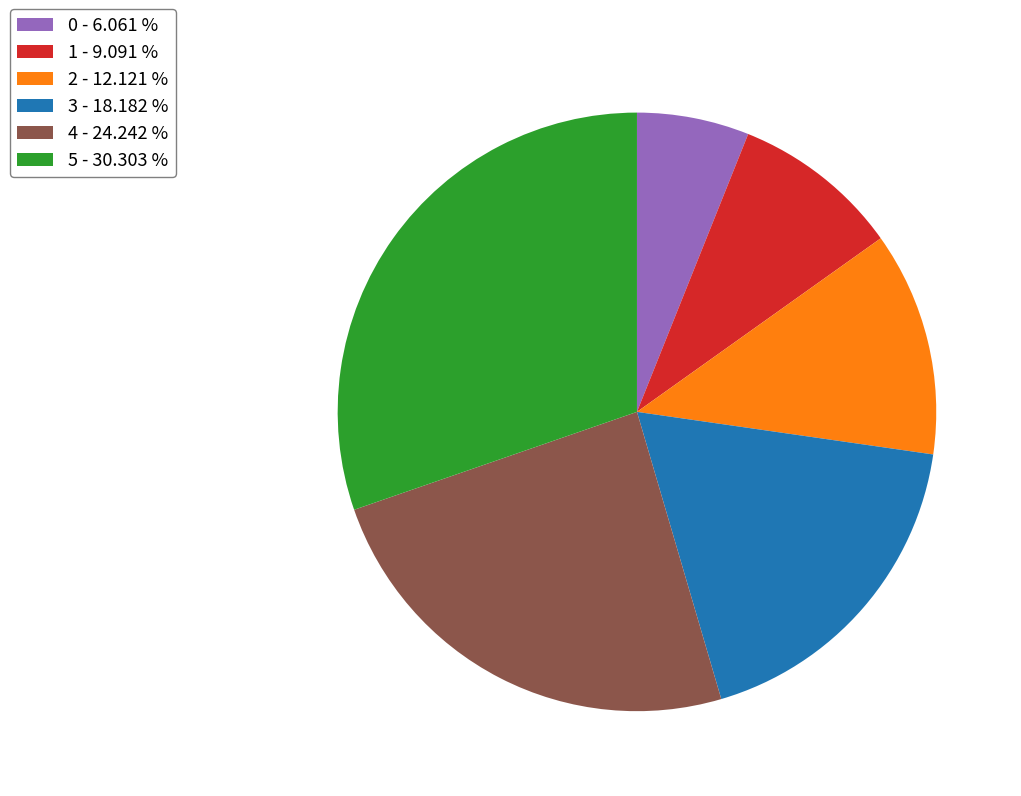

Is 4 - 24.242 % the majority of the pie?

No